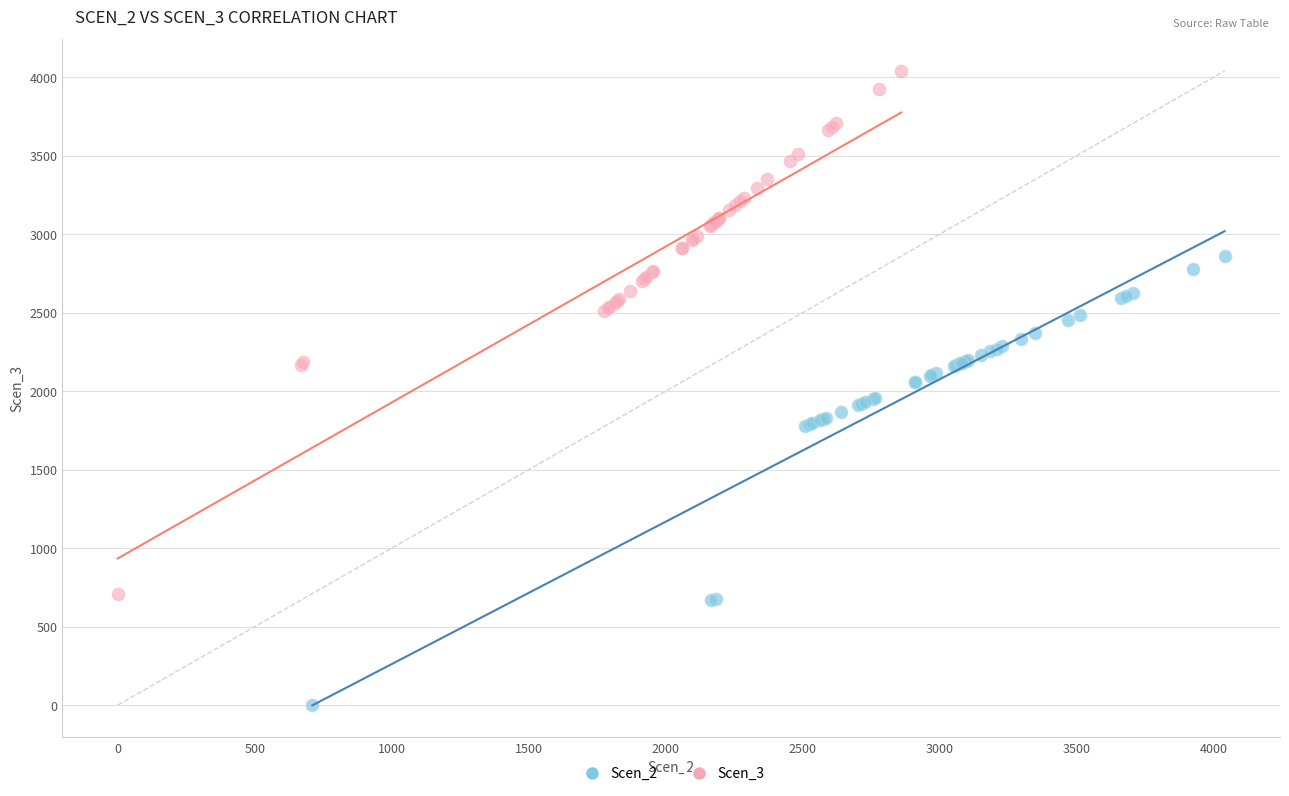

Which series has the widest spread of Y values?

Scen_3